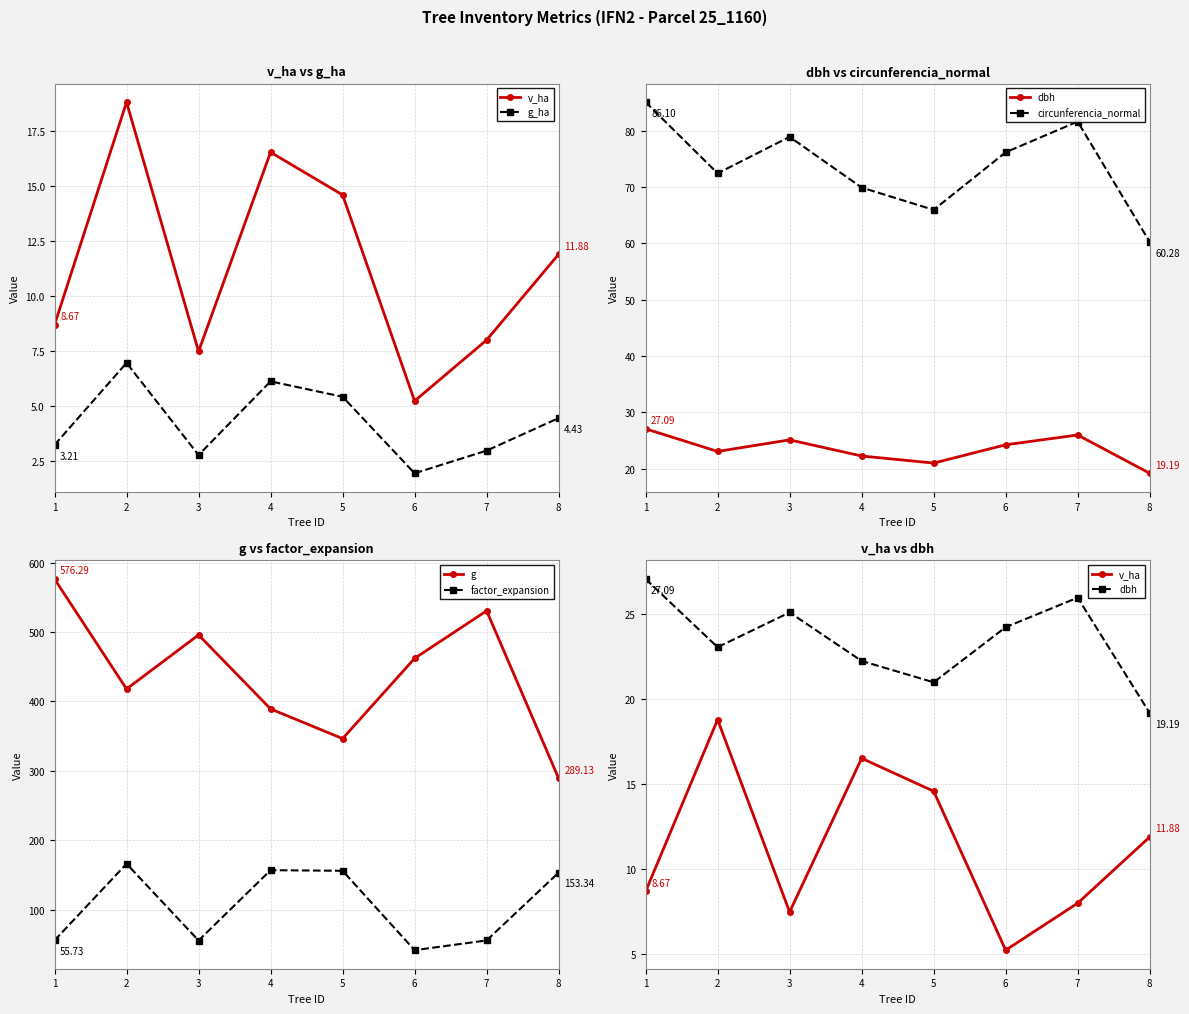

Reading left to right, transcribe all the data shown in this chart.

v_ha: 8.7	18.8	7.5	16.5	14.6	5.2	8.0	11.9
g_ha: 3.2	6.9	2.8	6.1	5.4	1.9	3.0	4.4
dbh: 27.1	23.1	25.1	22.3	21.0	24.2	26.0	19.2
circunferencia_normal: 85.1	72.5	78.9	69.9	66.0	76.2	81.7	60.3
g: 576.3	417.9	495.7	389.1	346.4	461.9	530.5	289.1
factor_expansion: 55.7	166.1	55.5	156.8	156.0	41.6	55.6	153.3